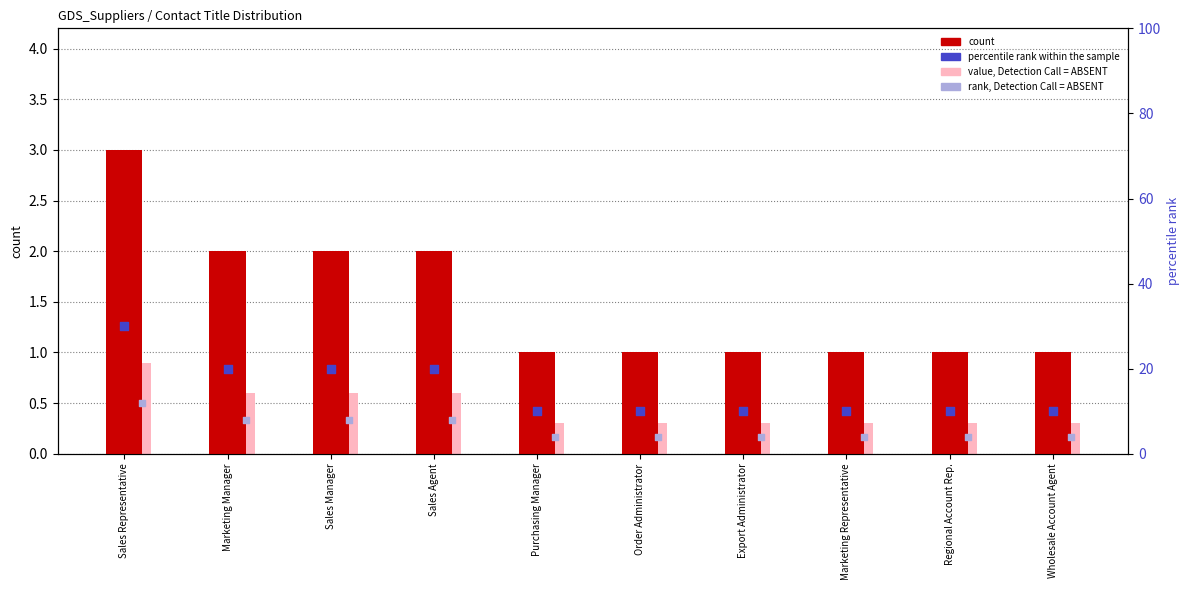

What is the total value across all series at Sales Agent?

30.6